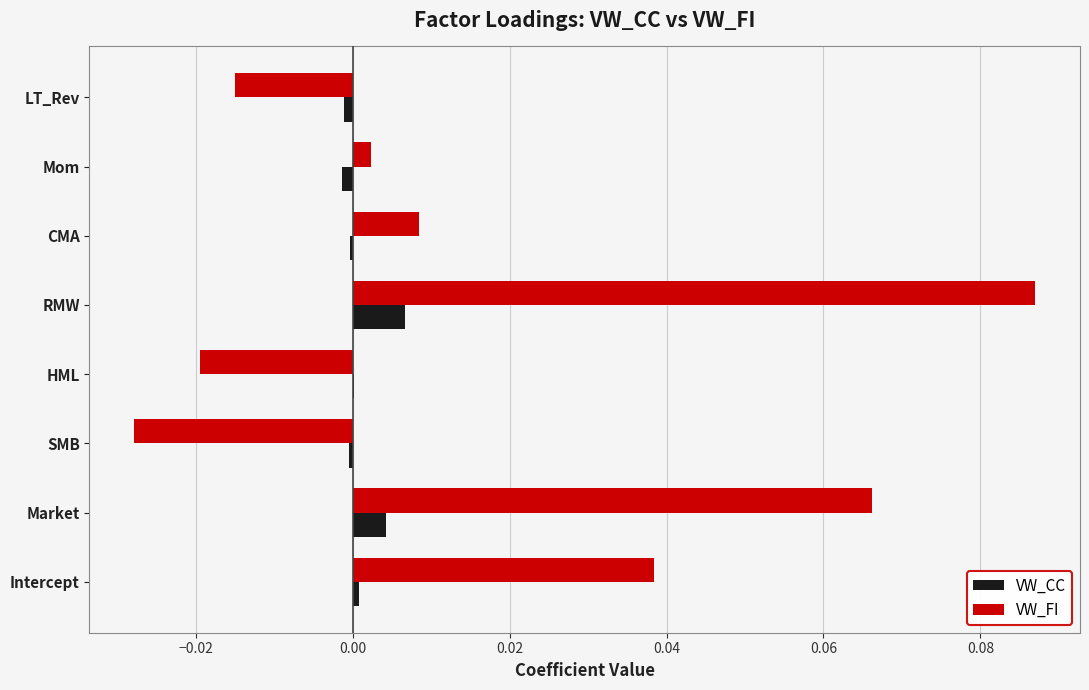

Which label corresponds to the largest value in the chart?

RMW